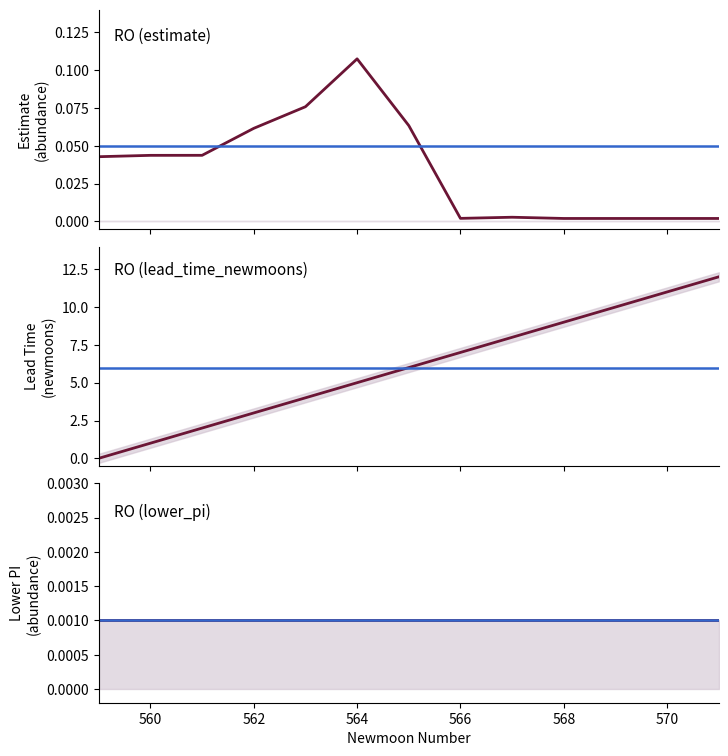

True or false: estimate and lead_time_newmoons cross at least once.

True